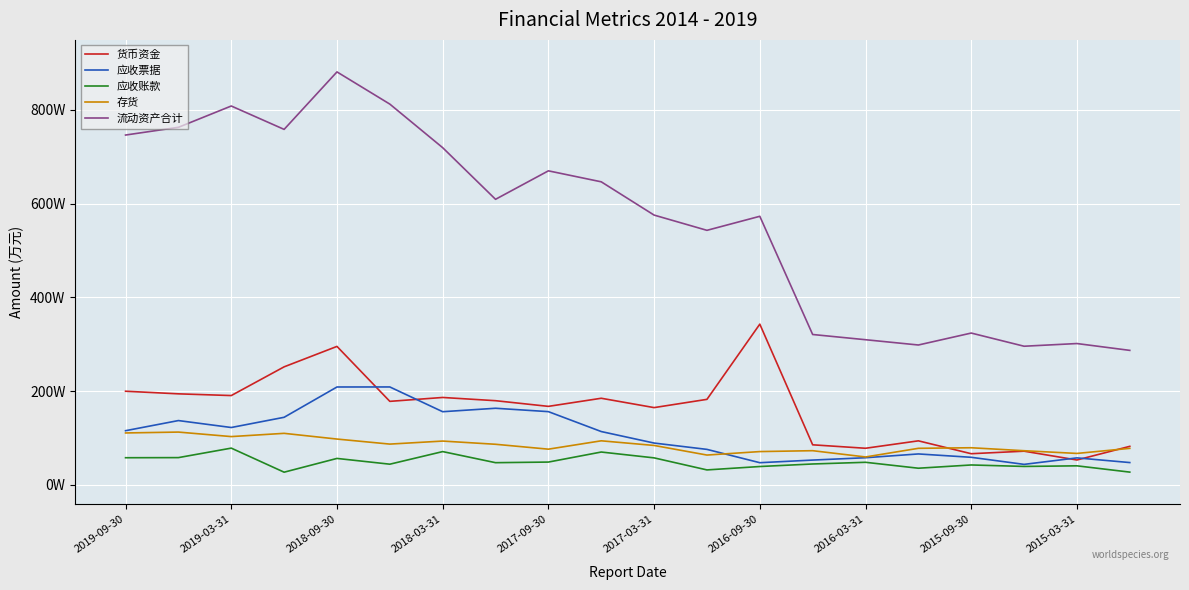

At which label is 货币资金 closest to 198117?

2019-09-30